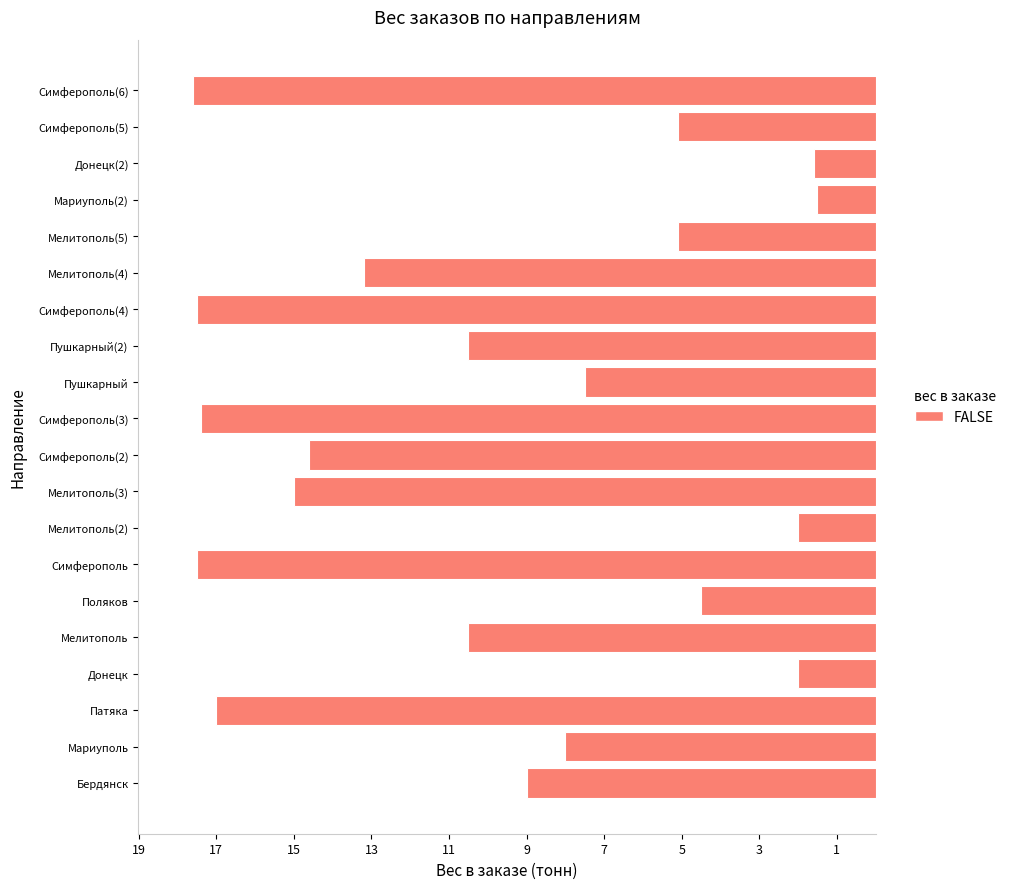

Does the chart contain any negative values?

Yes